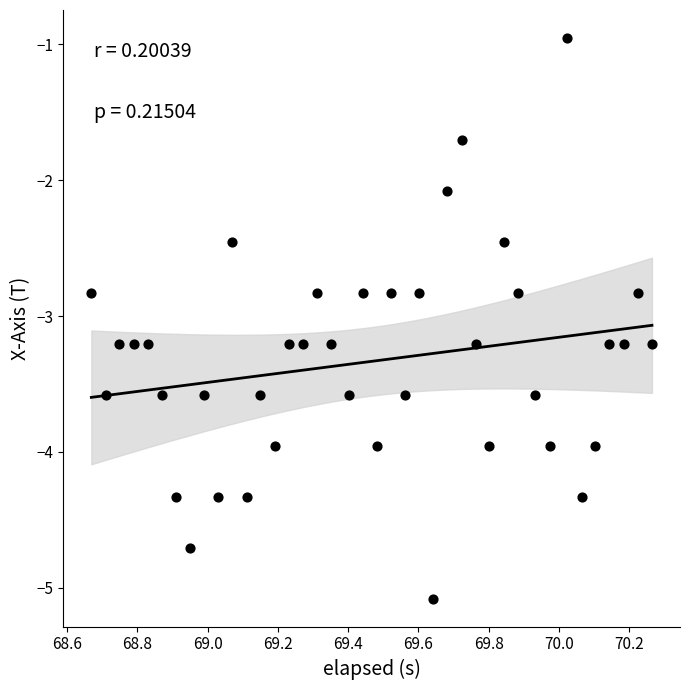

What is the range of Y values (max minus min)?

4.1